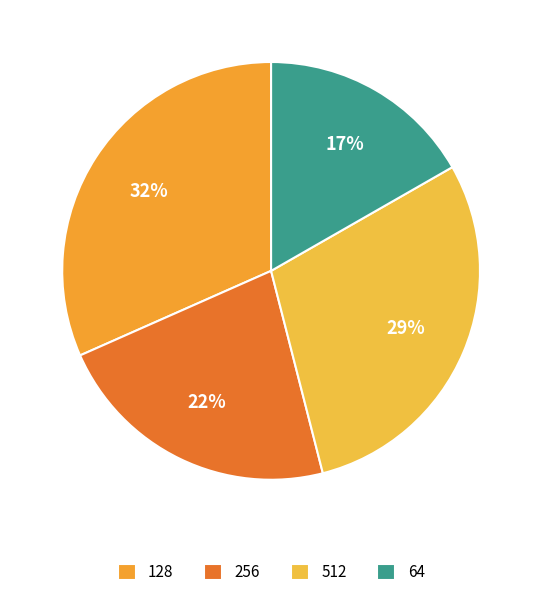

How many segments does this pie chart have?

4